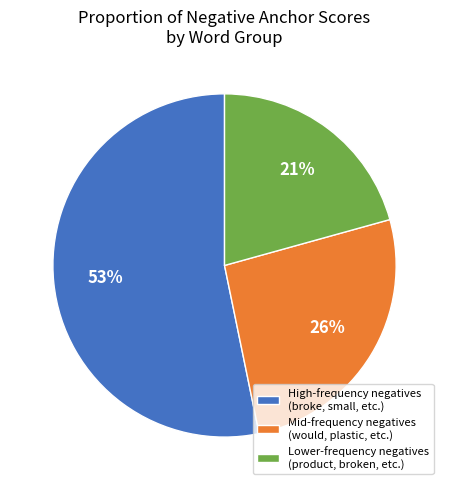

How many slices are in this pie chart?

3